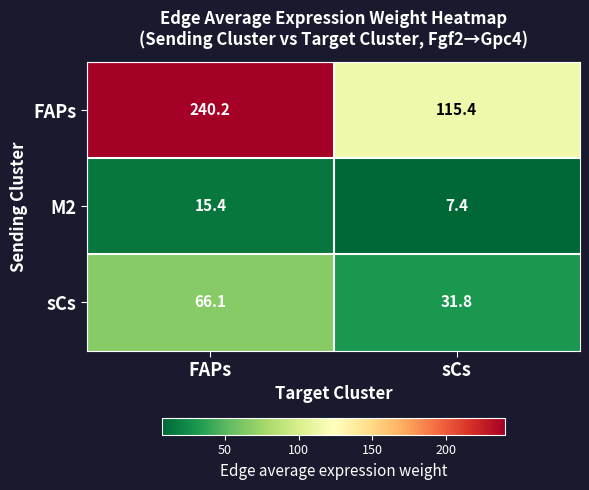

At which category is the sum across all series the highest?

FAPs